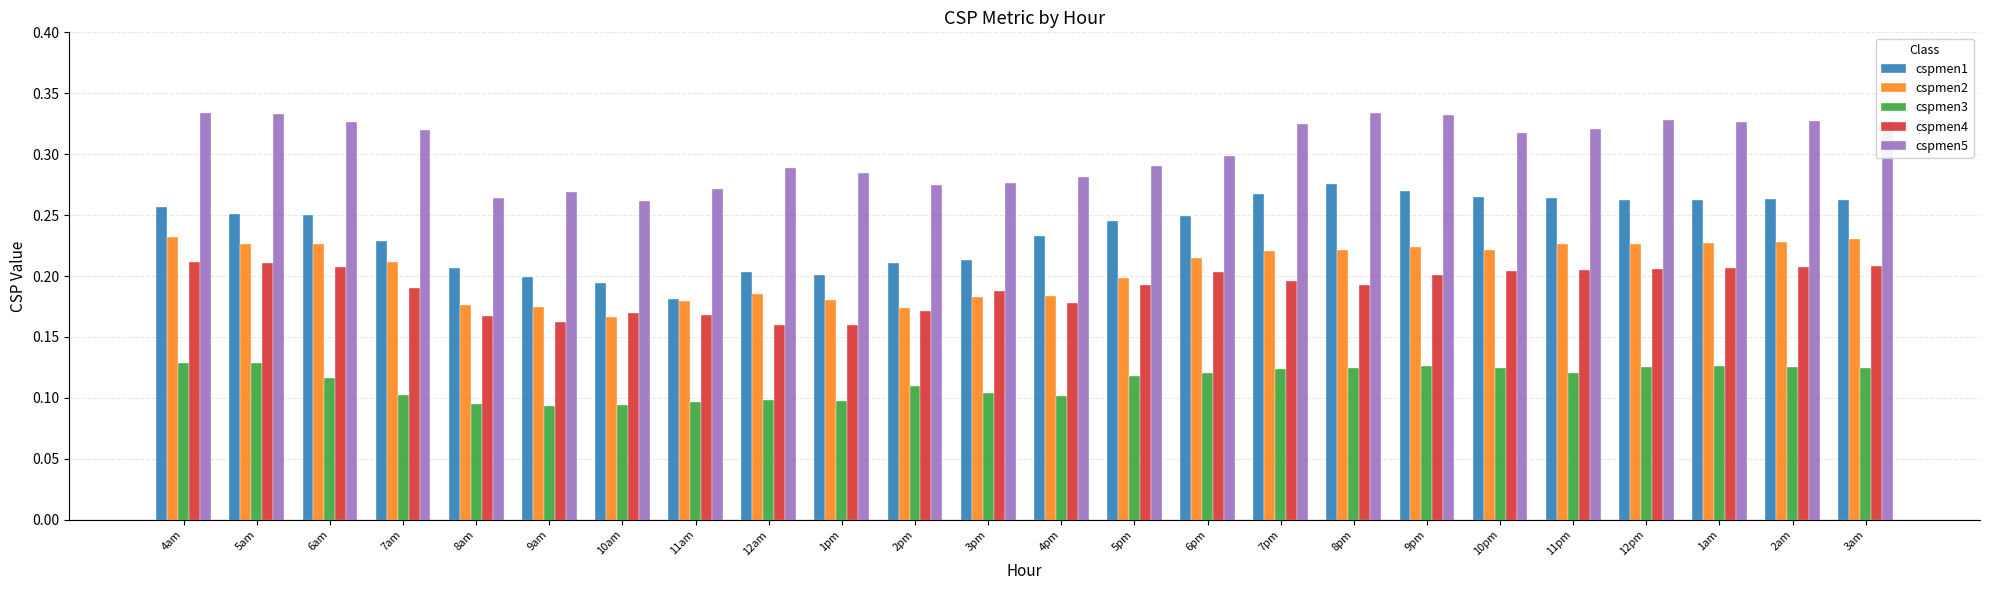

What is the sum of the cspmen1 values at 6pm and 11pm?

0.5